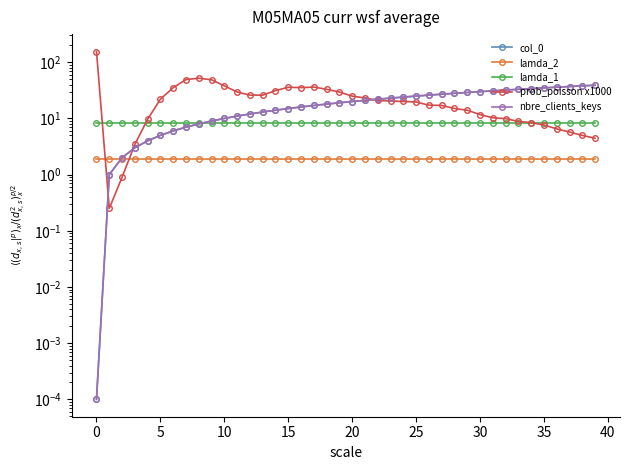

List the series in order of their peak value, lowest first.

lamda_2, lamda_1, col_0, nbre_clients_keys, prob_poisson x1000